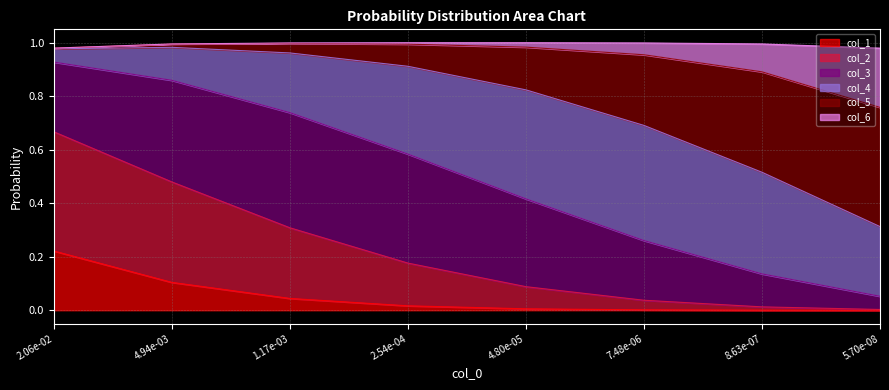

How many lines are shown in the chart?

6